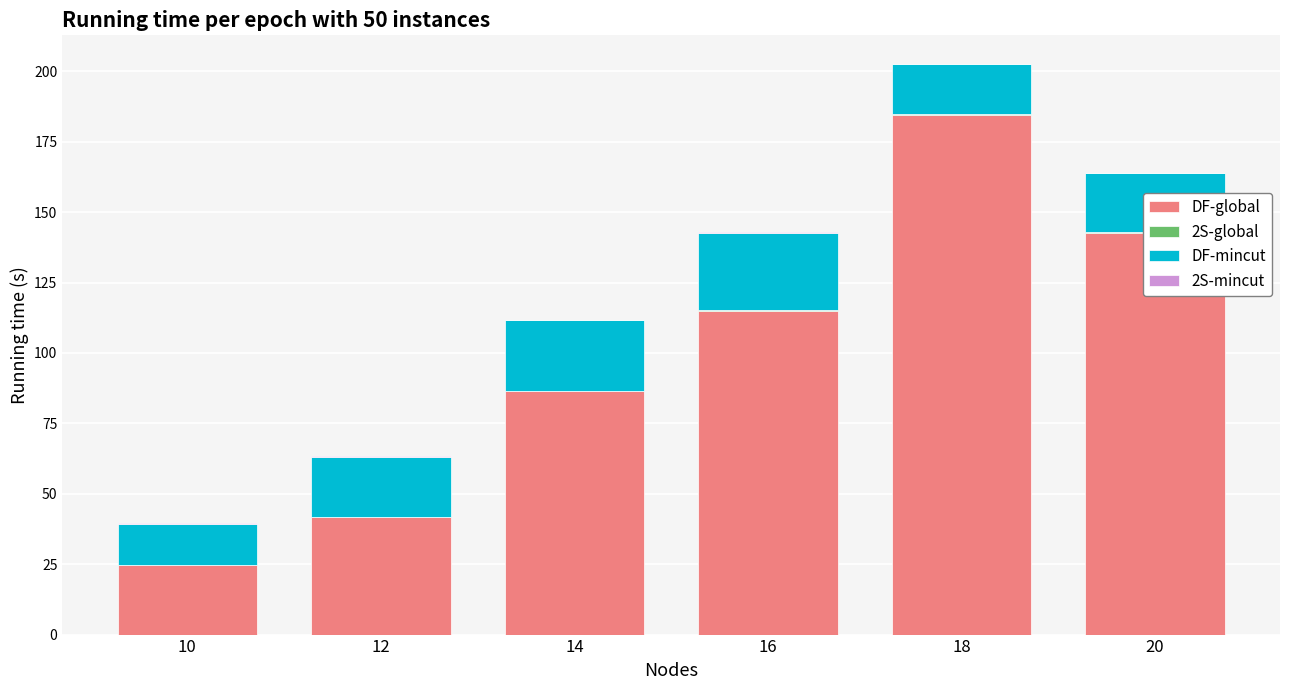

At which category is the sum across all series the highest?

18